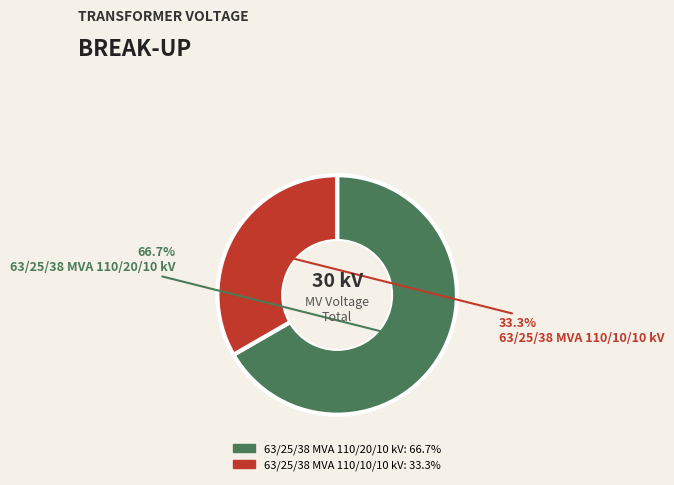

What percentage is the 63/25/38 MVA 110/10/10 kV slice, to the nearest percent?

33%